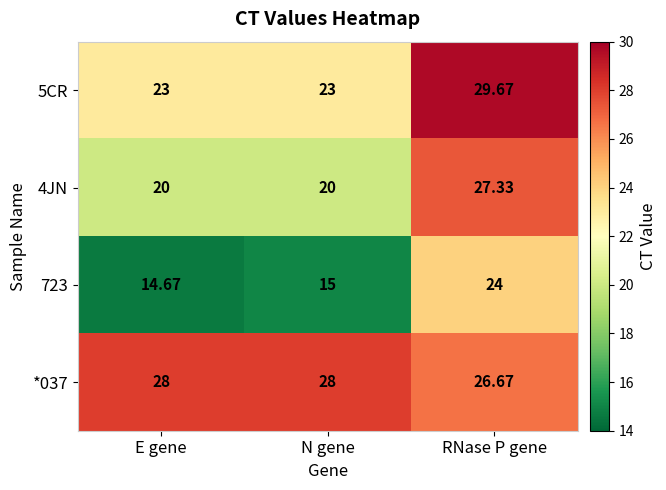

What is the total value across all series at N gene?

86.0